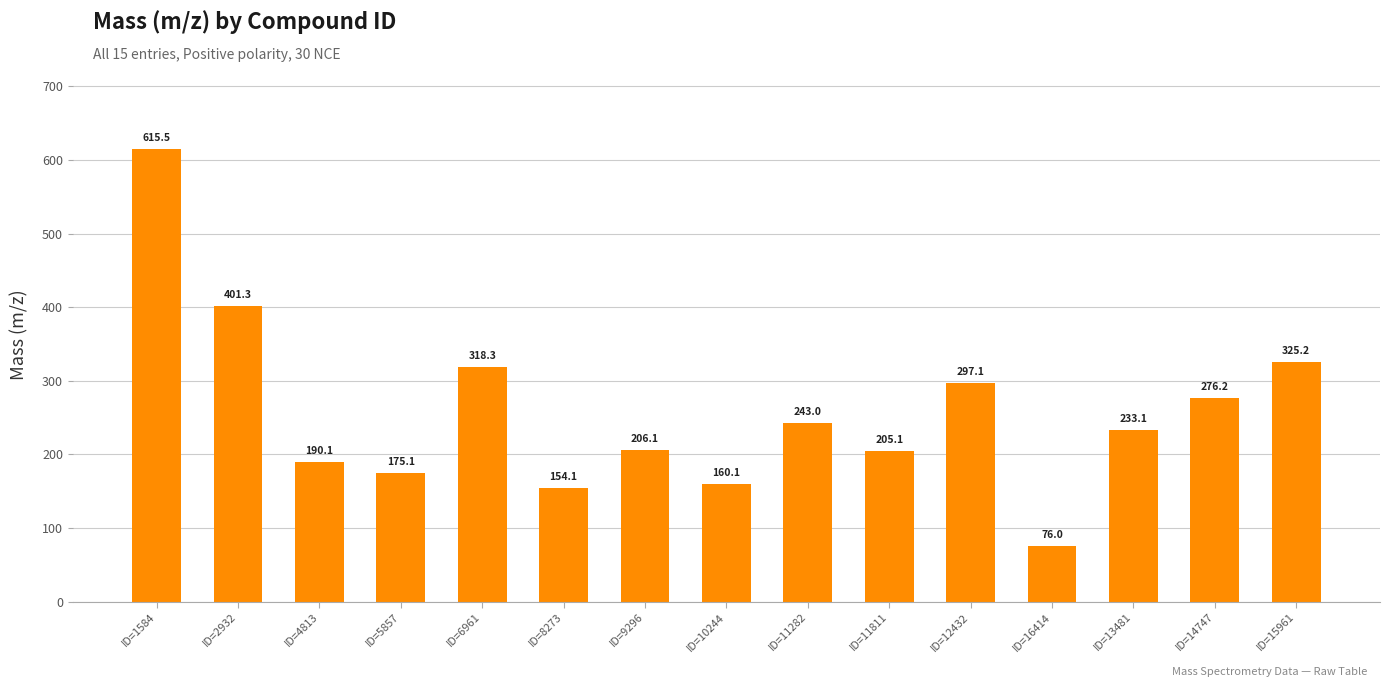

Where is the data nearest to the value 345?

ID=15961